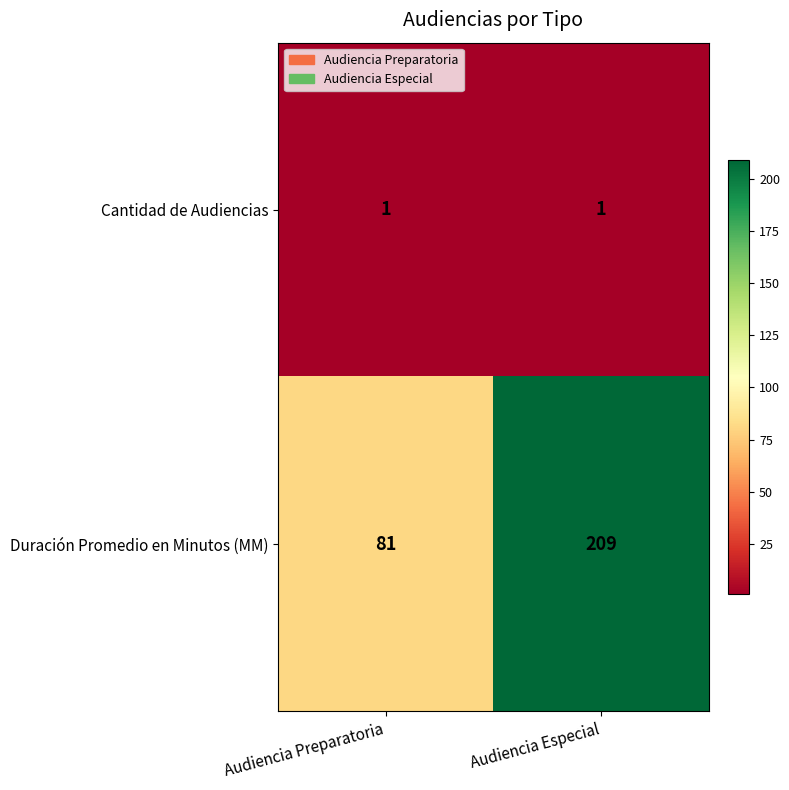

List the series in order of their peak value, highest first.

Duración Promedio en Minutos (MM), Cantidad de Audiencias